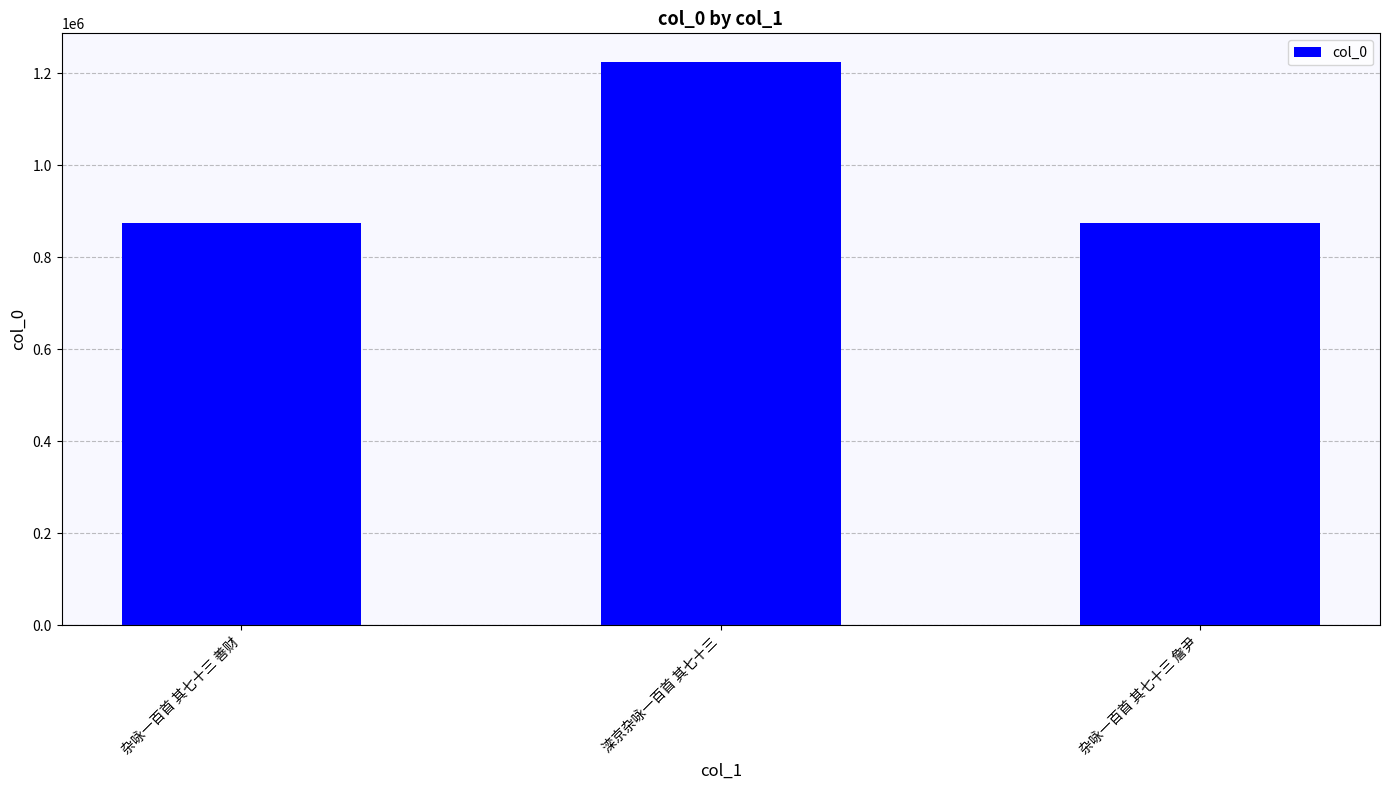

What is the label of the 1st bar from the right?

杂咏一百首 其七十三 詹尹